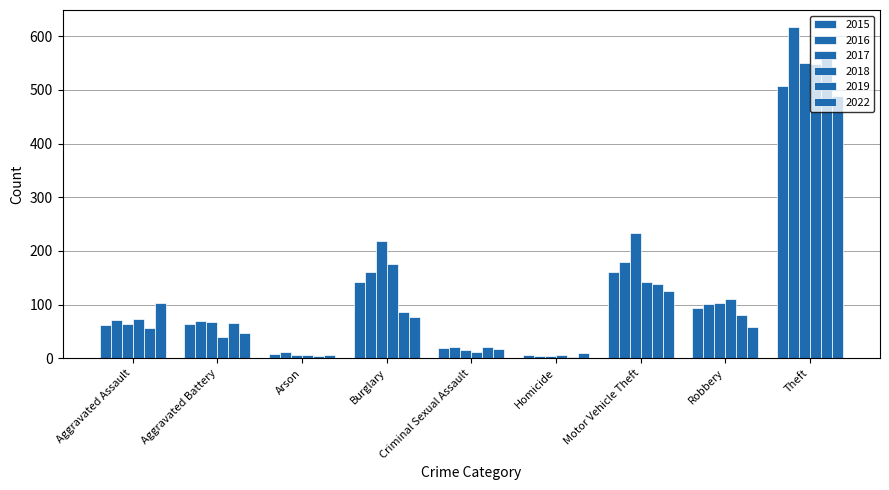

How many data points in 2019 are less than 65?

4